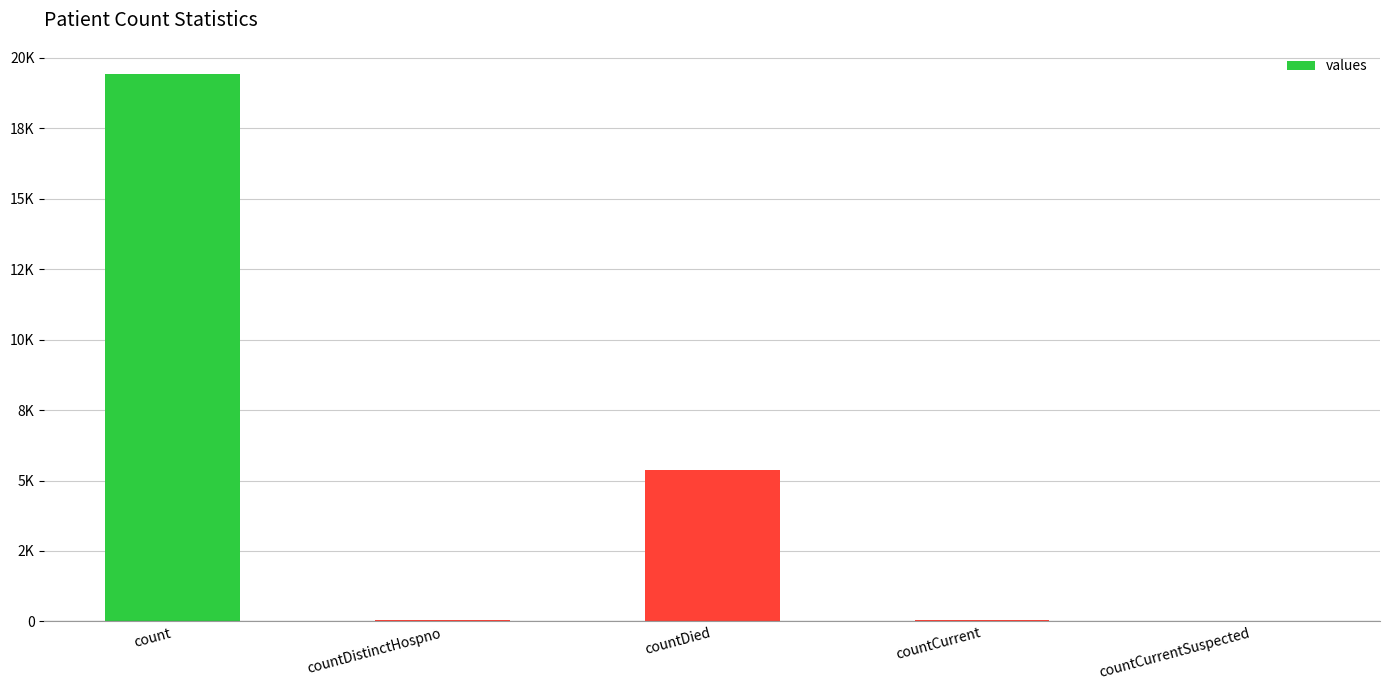

Reading left to right, extract all data points from this chart.

19420	38	5357	60	0